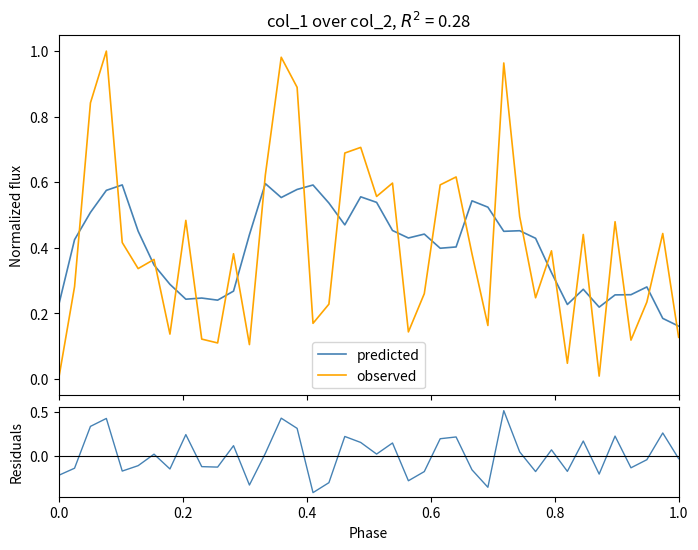

True or false: predicted and observed intersect in this chart.

True